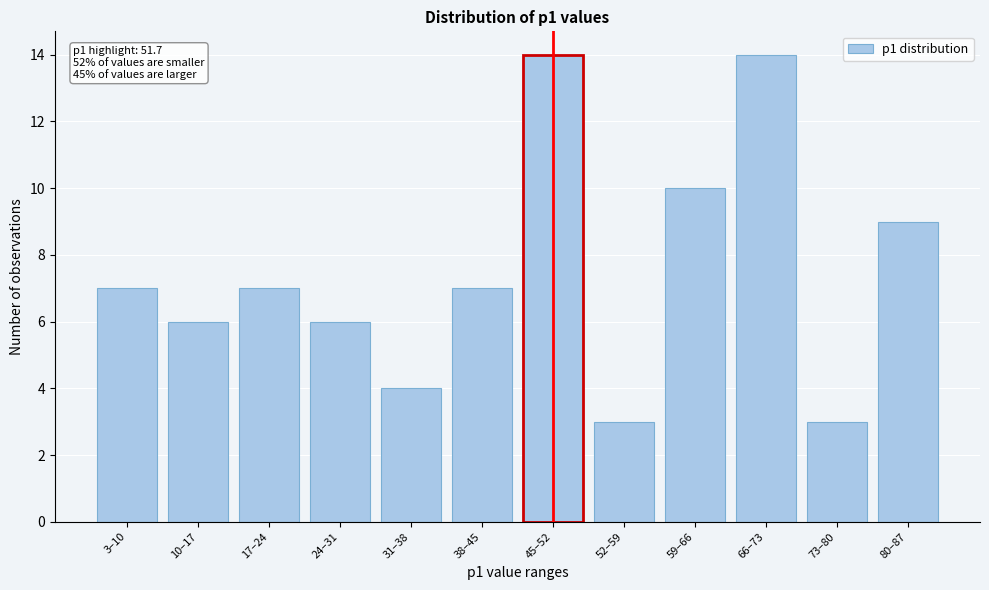

Reading left to right, what are all the values shown in this chart?

3–10=7	10–17=6	17–24=7	24–31=6	31–38=4	38–45=7	45–52=14	52–59=3	59–66=10	66–73=14	73–80=3	80–87=9